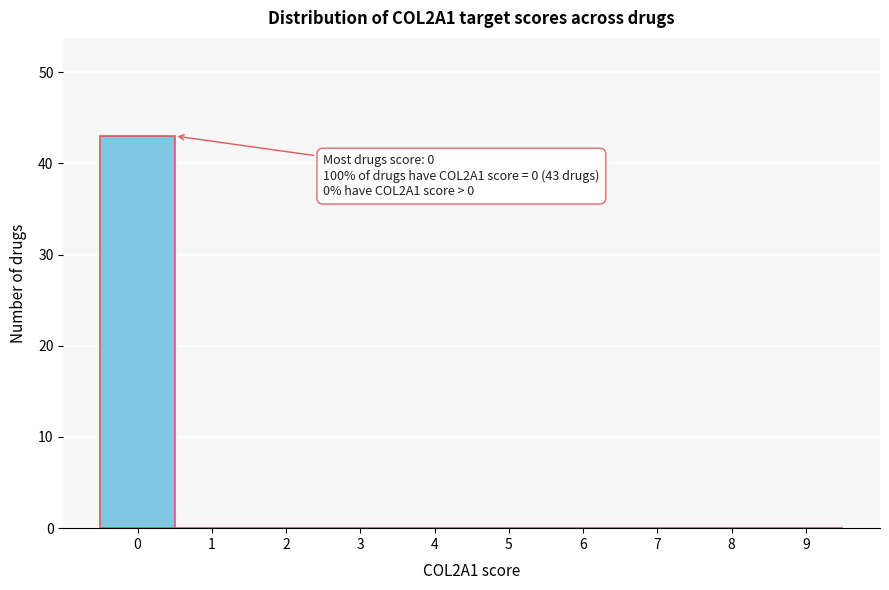

Reading right to left, extract all data points from this chart.

9=0	8=0	7=0	6=0	5=0	4=0	3=0	2=0	1=0	0=43